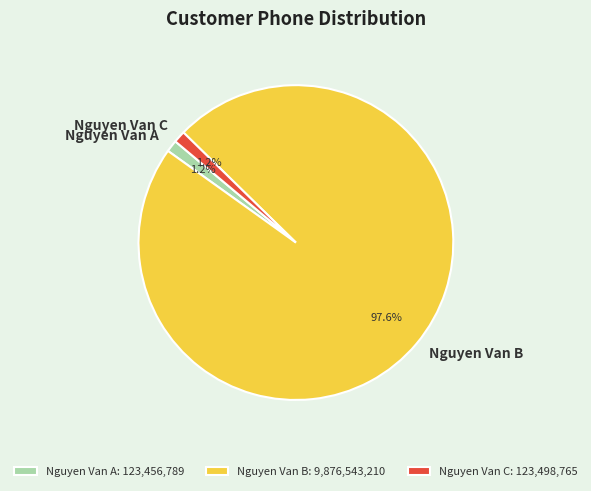

Which slice is the largest?

Nguyen Van B